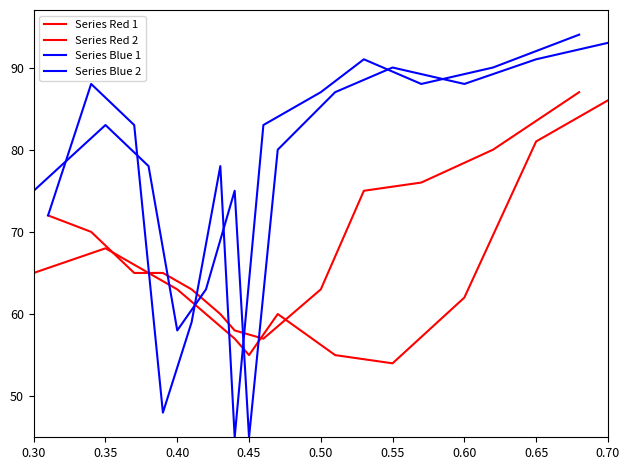

What is the label of the 11th point from the right?

0.40